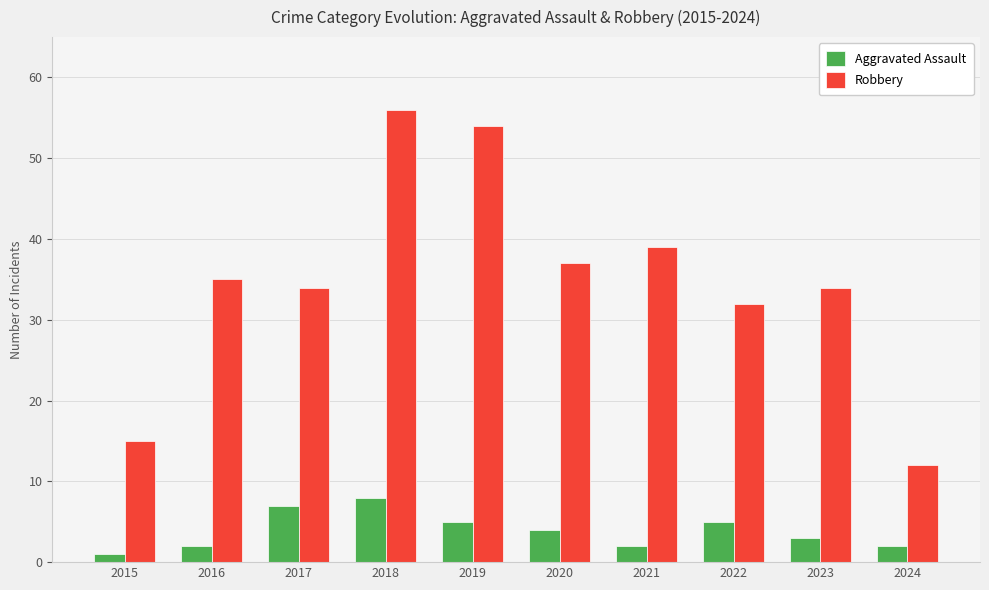

Is the value of Robbery at 2024 greater than the value of Aggravated Assault at 2021?

Yes